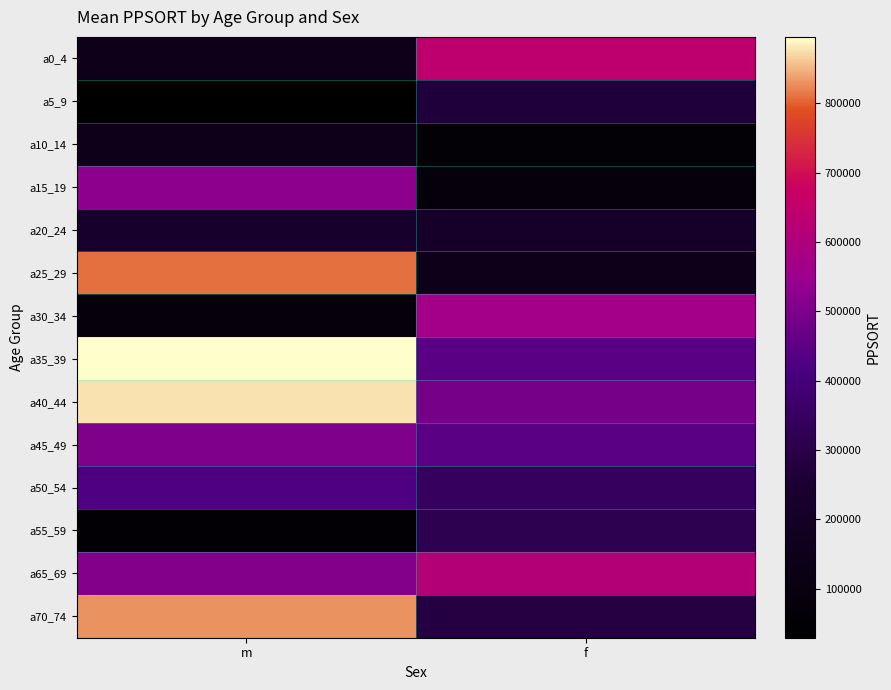

At how many categories does at least one series exceed 546509?

2